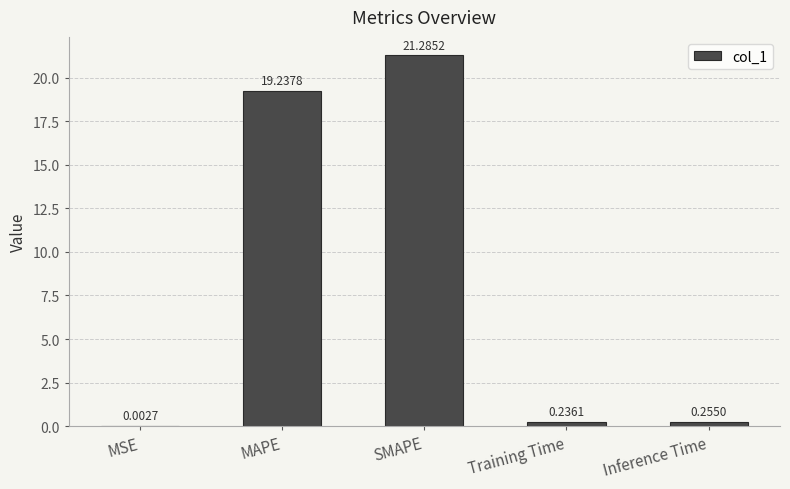

Is it true that the value at MAPE is 19.2?

True